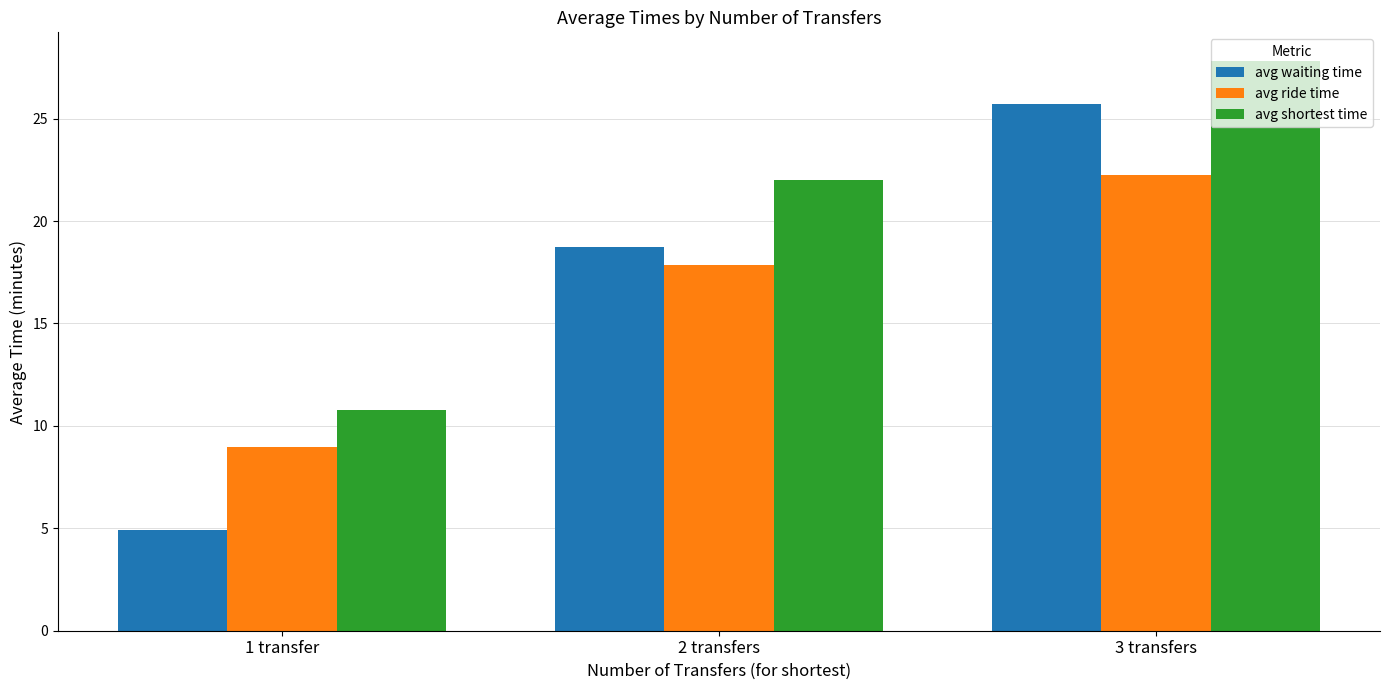

Which label corresponds to the largest value in the chart?

3 transfers